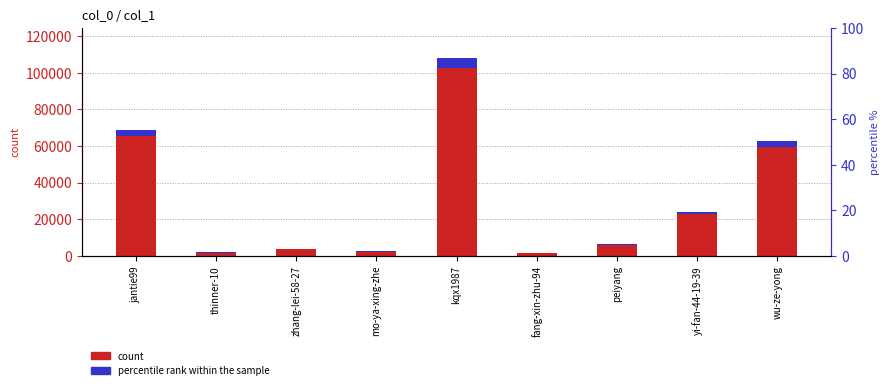

Is the value of percentile rank within the sample at mo-ya-xing-zhe greater than the value of col_1 count at kqx1987?

No